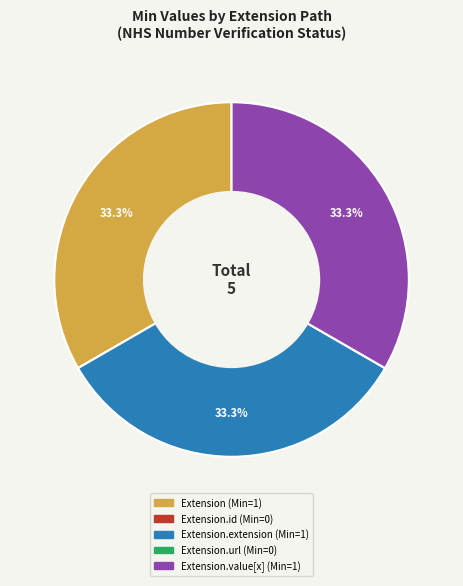

Is there a majority slice in this chart?

No